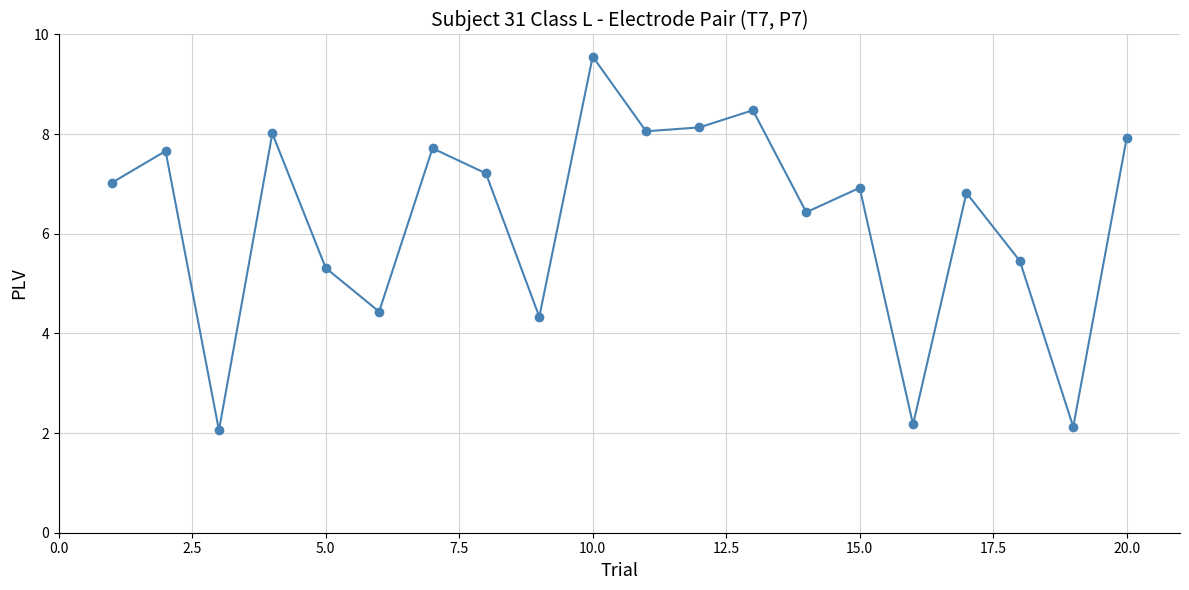

What is the difference between the maximum and second lowest values?

7.4